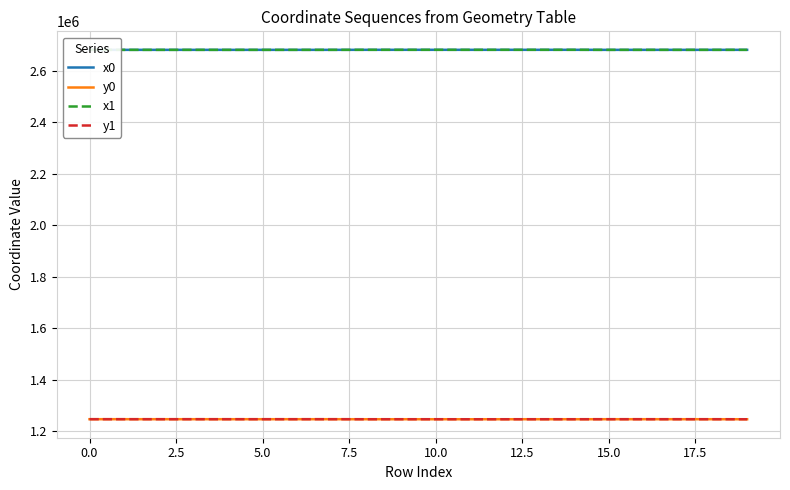

What is the minimum value for y1?

1247298.3